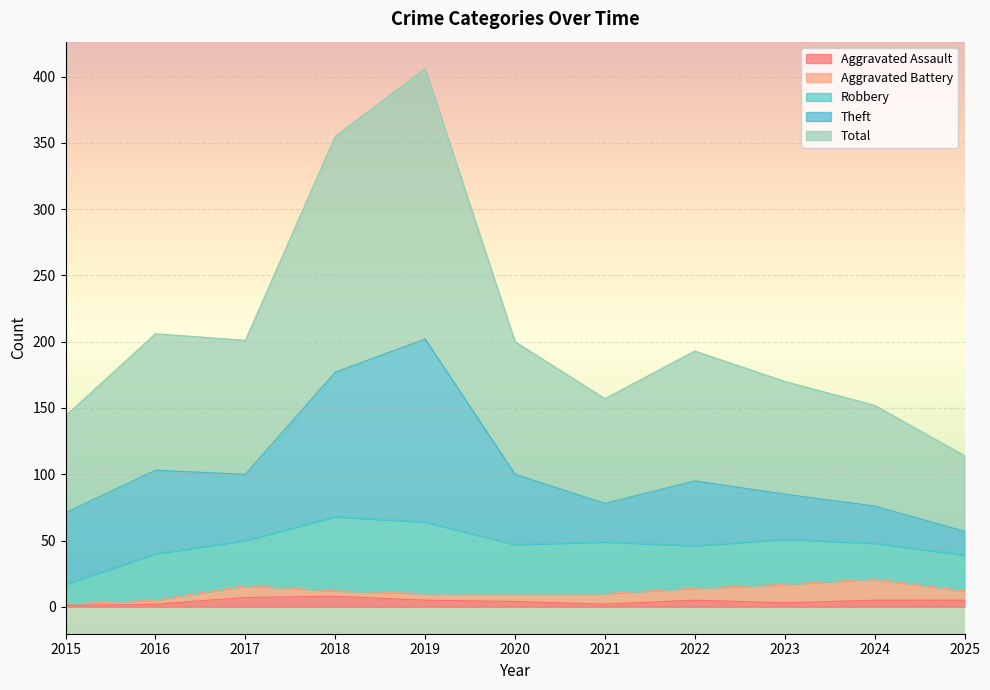

How many lines are shown in the chart?

5